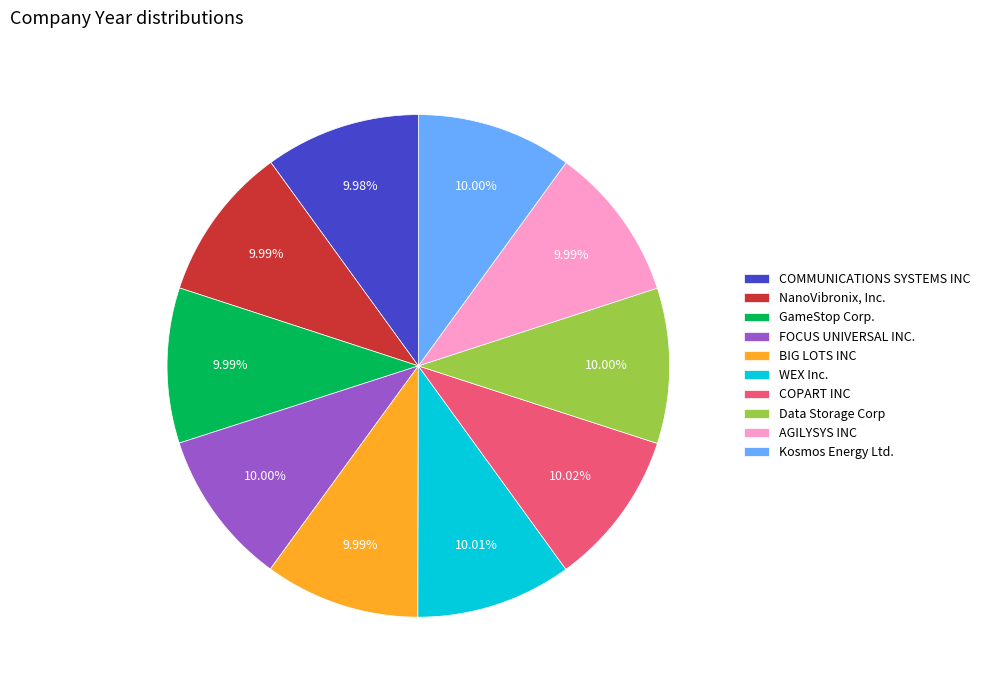

How many segments does this pie chart have?

10